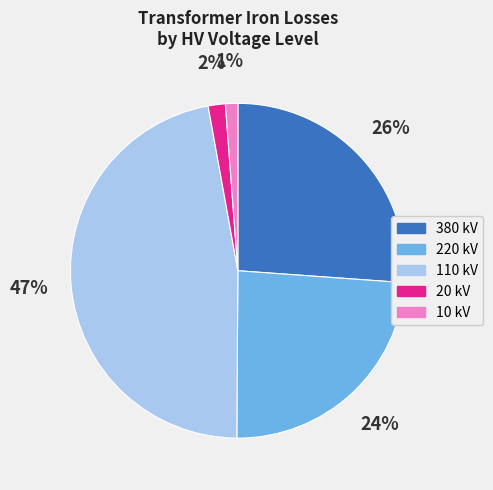

Does any single category account for the majority?

No